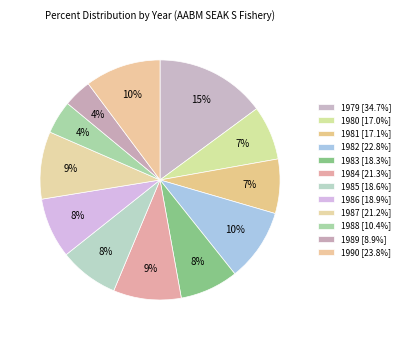

Does 1980 account for over 50% of the chart?

No